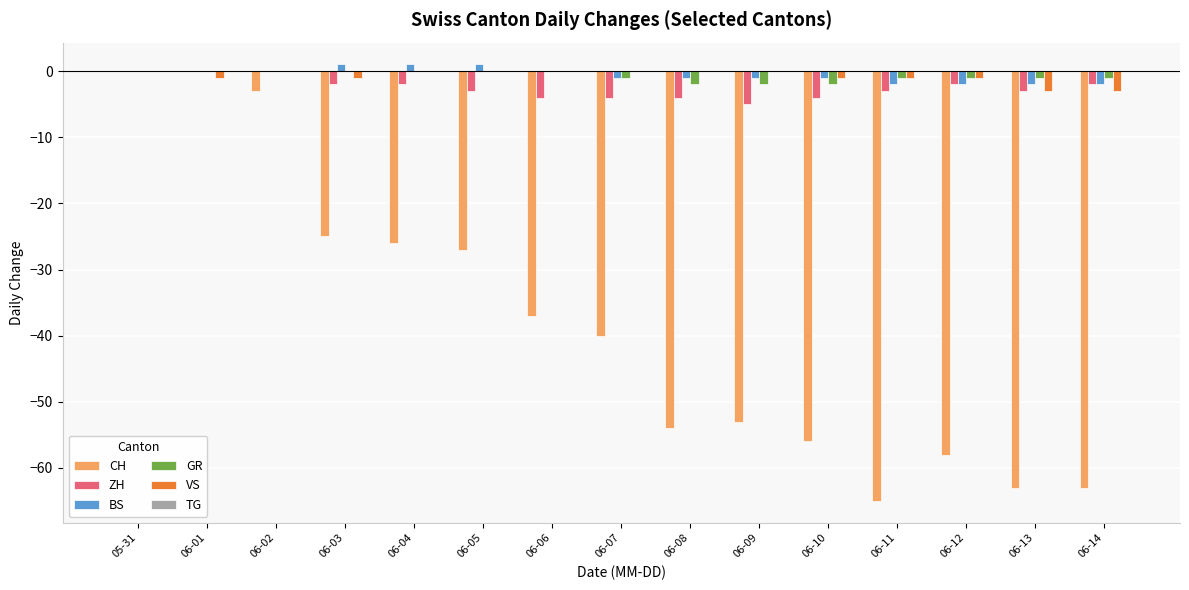

What is the sum of all VS values?

-11